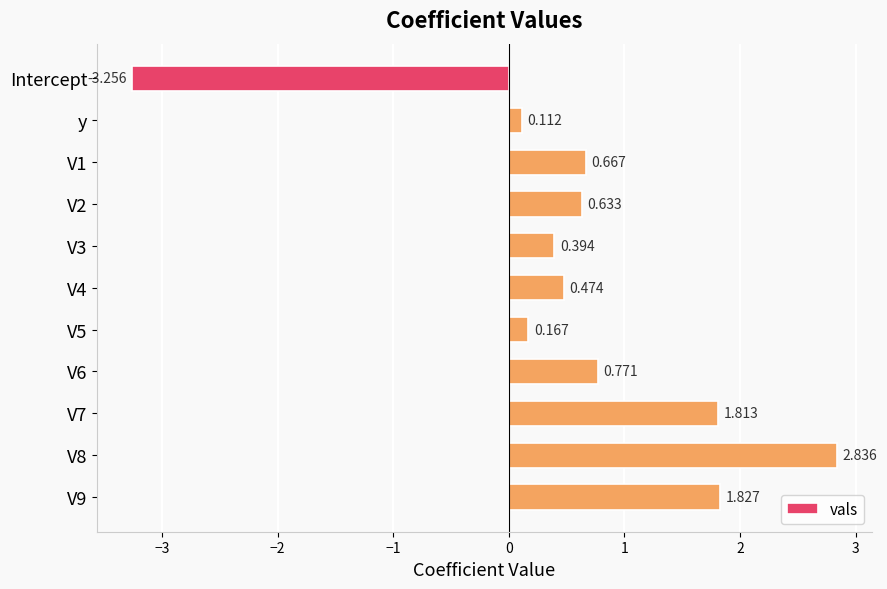

Are the bars grouped side by side (vs. stacked)?

No